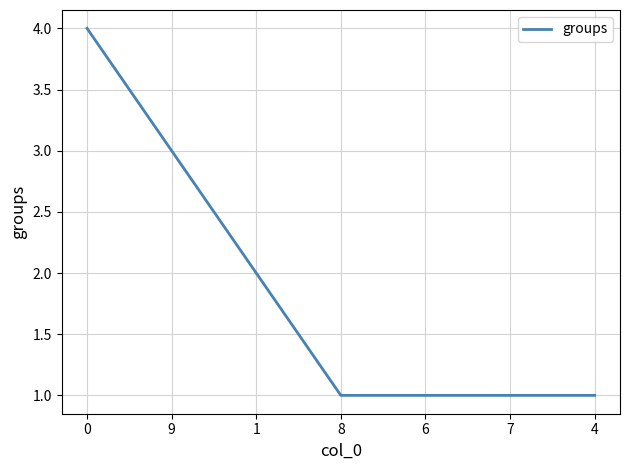

How many lines are shown in the chart?

1